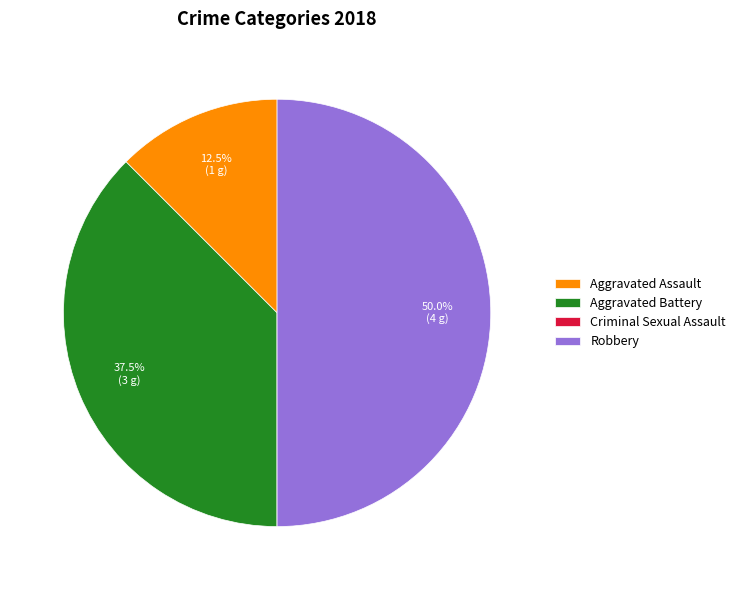

Which category has the biggest portion of the pie?

Robbery